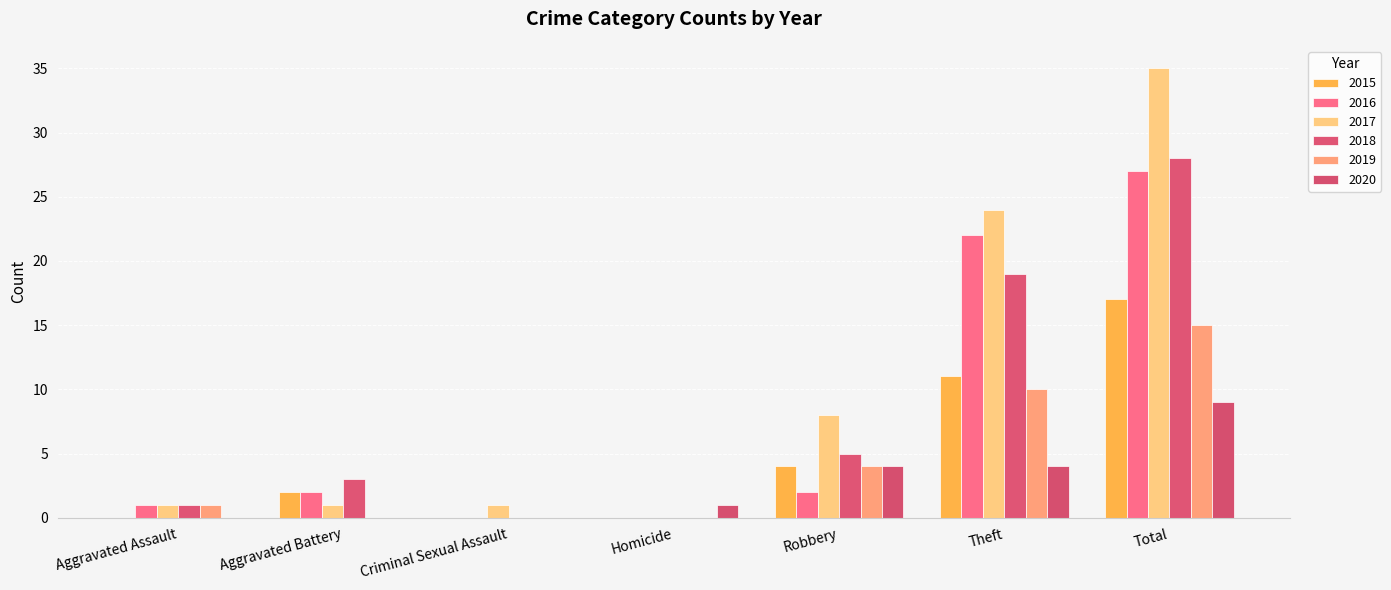

Reading left to right, extract all data points from this chart.

2015: Aggravated Assault=0	Aggravated Battery=2	Criminal Sexual Assault=0	Homicide=0	Robbery=4	Theft=11	Total=17
2016: Aggravated Assault=1	Aggravated Battery=2	Criminal Sexual Assault=0	Homicide=0	Robbery=2	Theft=22	Total=27
2017: Aggravated Assault=1	Aggravated Battery=1	Criminal Sexual Assault=1	Homicide=0	Robbery=8	Theft=24	Total=35
2018: Aggravated Assault=1	Aggravated Battery=3	Criminal Sexual Assault=0	Homicide=0	Robbery=5	Theft=19	Total=28
2019: Aggravated Assault=1	Aggravated Battery=0	Criminal Sexual Assault=0	Homicide=0	Robbery=4	Theft=10	Total=15
2020: Aggravated Assault=0	Aggravated Battery=0	Criminal Sexual Assault=0	Homicide=1	Robbery=4	Theft=4	Total=9